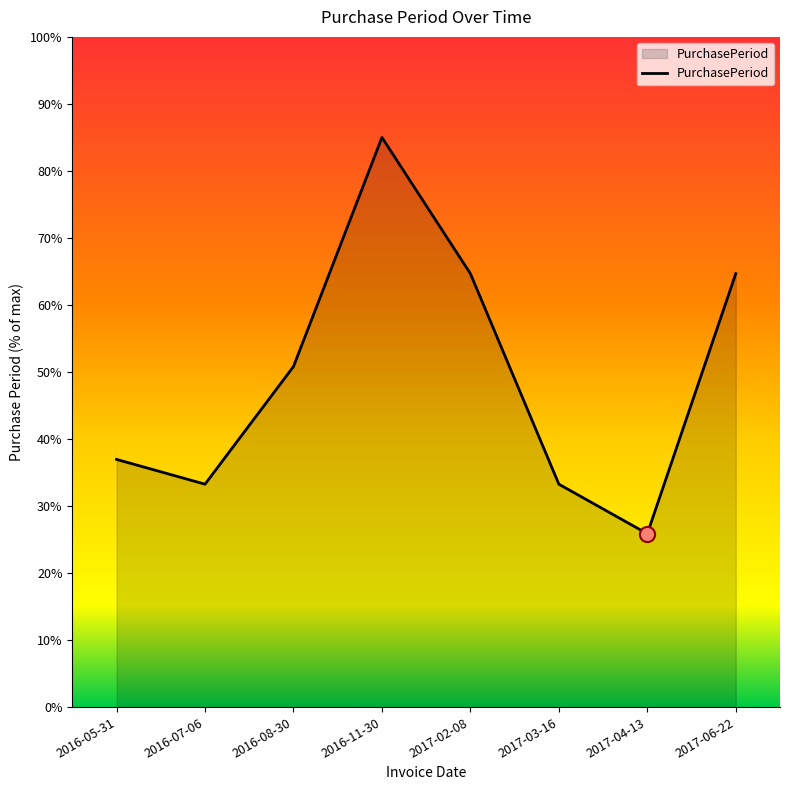

Approximately how many times larger is the value at 2017-04-13 compared to 2016-08-30?

0.5